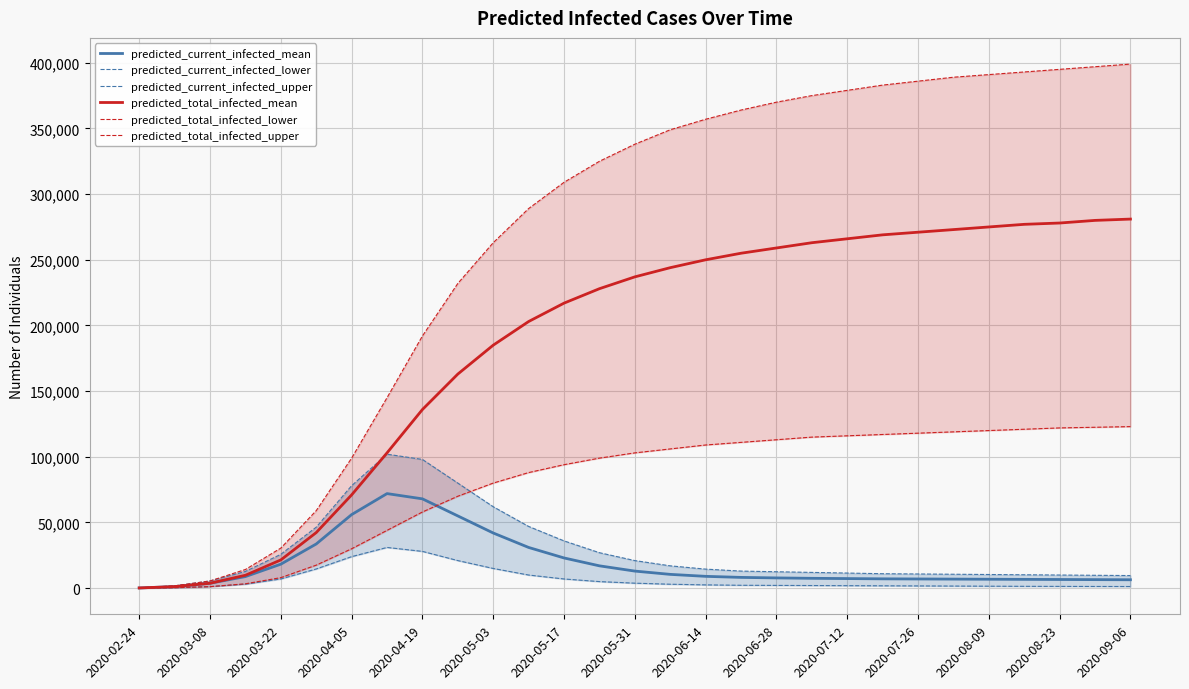

What is the average value of the predicted_total_infected_upper series?

263111